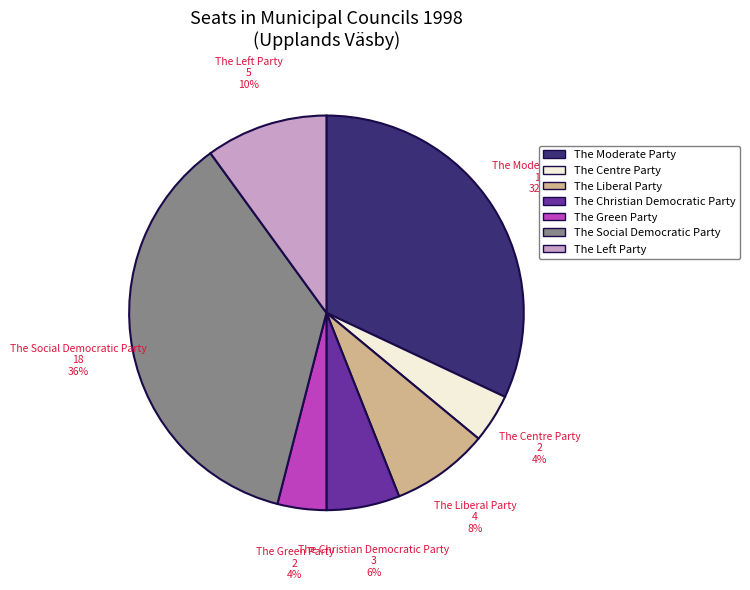

What is the largest slice in the pie chart?

The Social Democratic Party